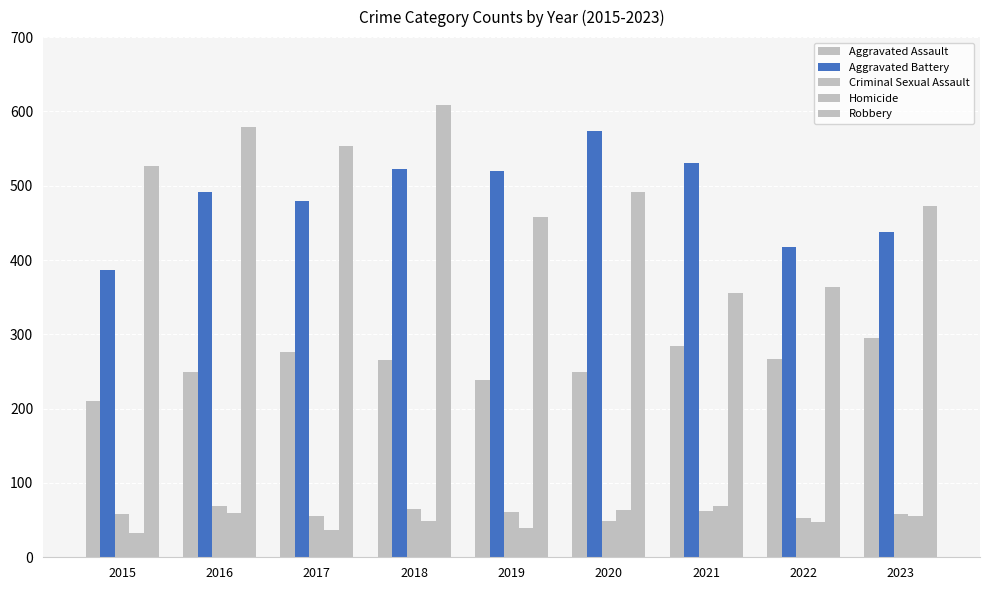

What is the minimum value shown in the chart?

32